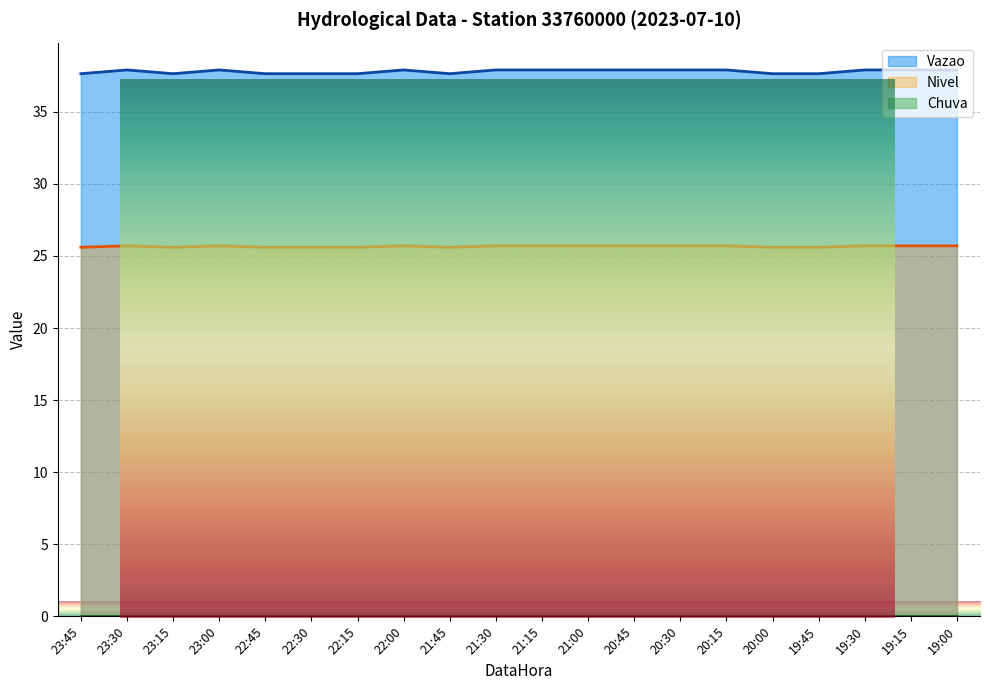

True or false: Vazao and Nivel cross at least once.

False